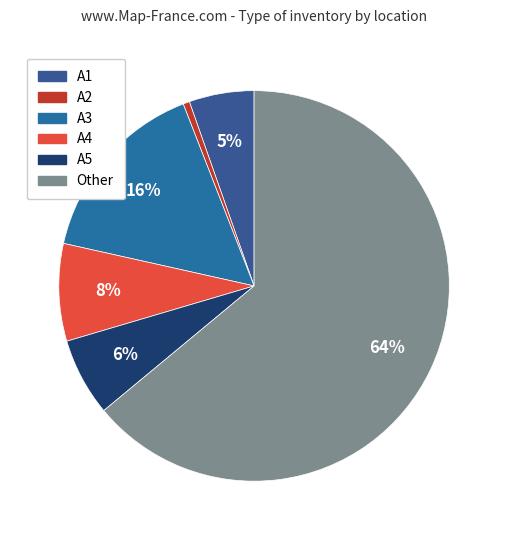

How many slices are in this pie chart?

6